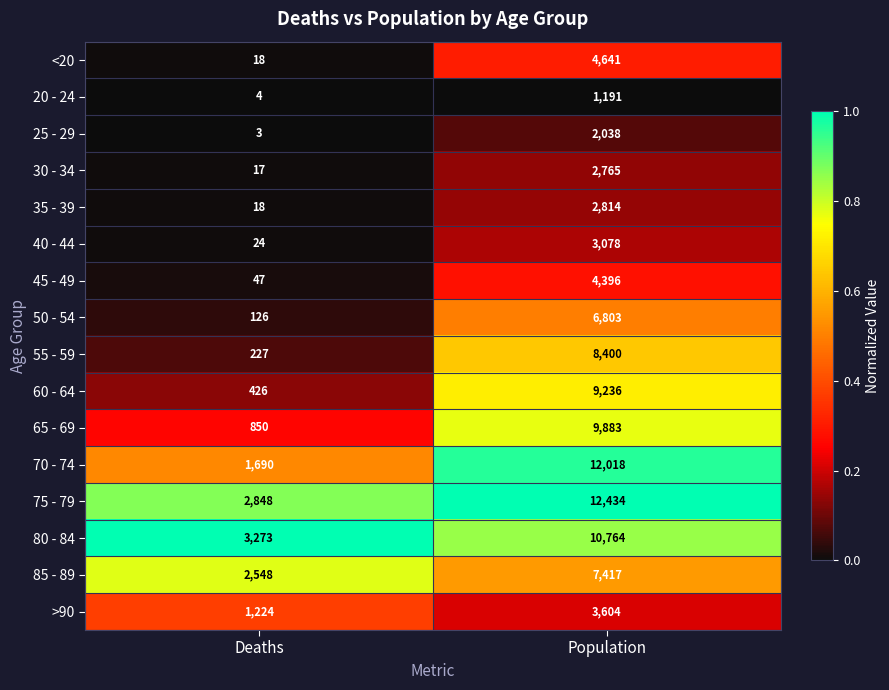

What is the difference between the >90 values at Population and Deaths?

2380